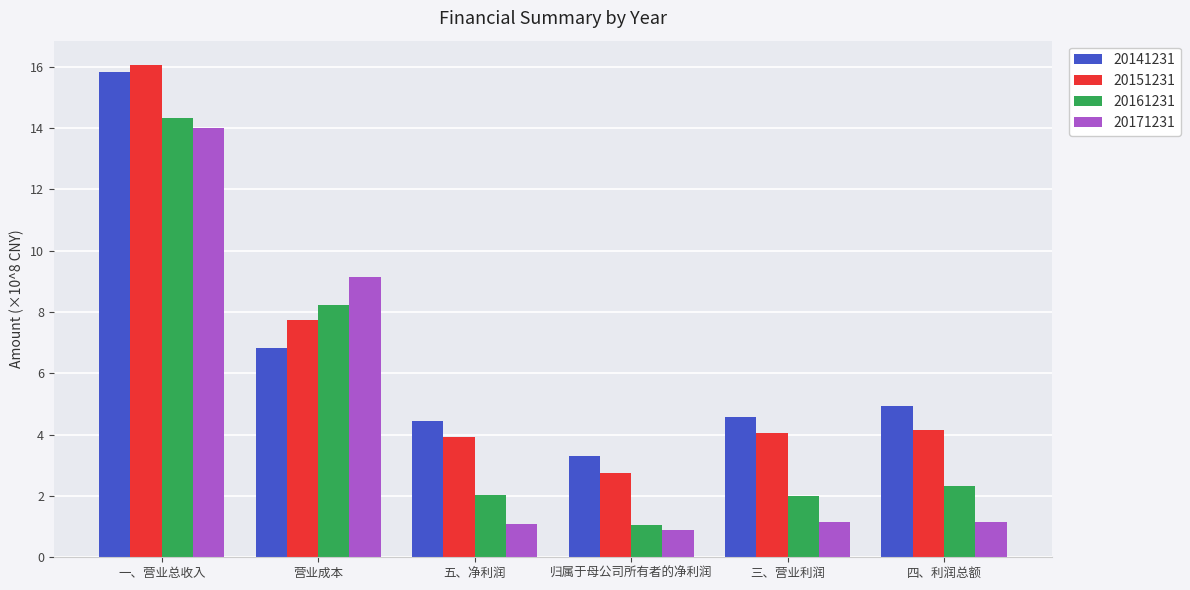

Which series has the largest range (max minus min)?

20151231